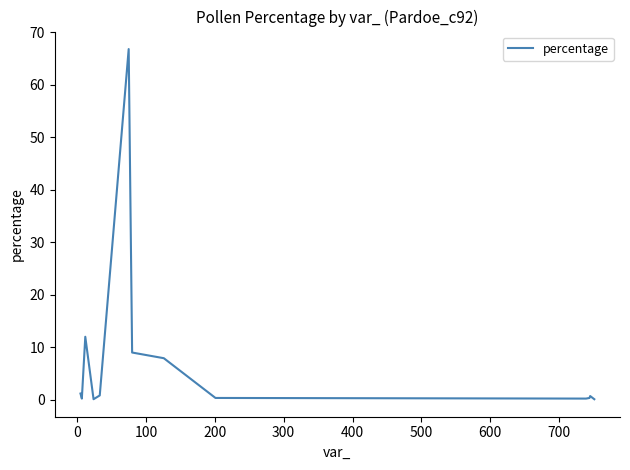

How many distinct data groups are displayed?

1